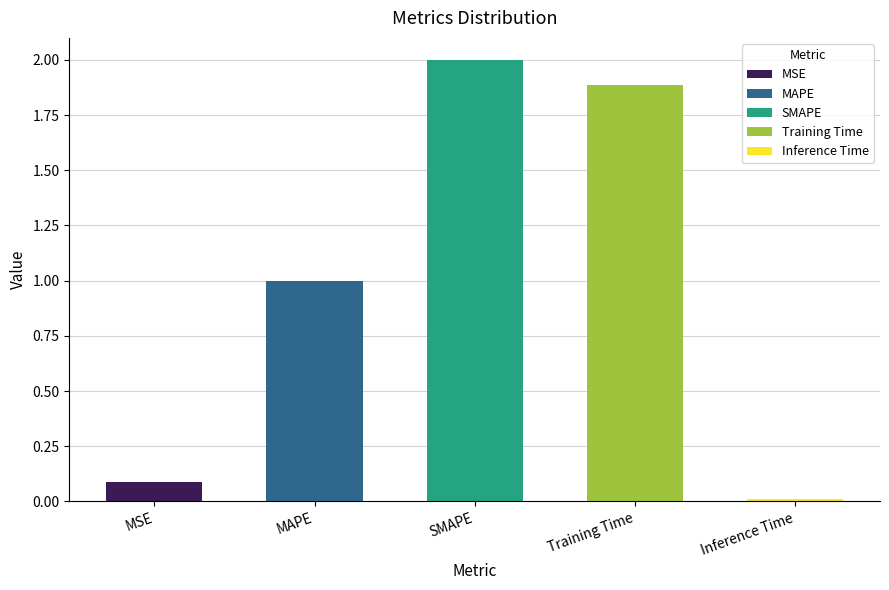

What is the difference between the values at MSE and MAPE?

0.9